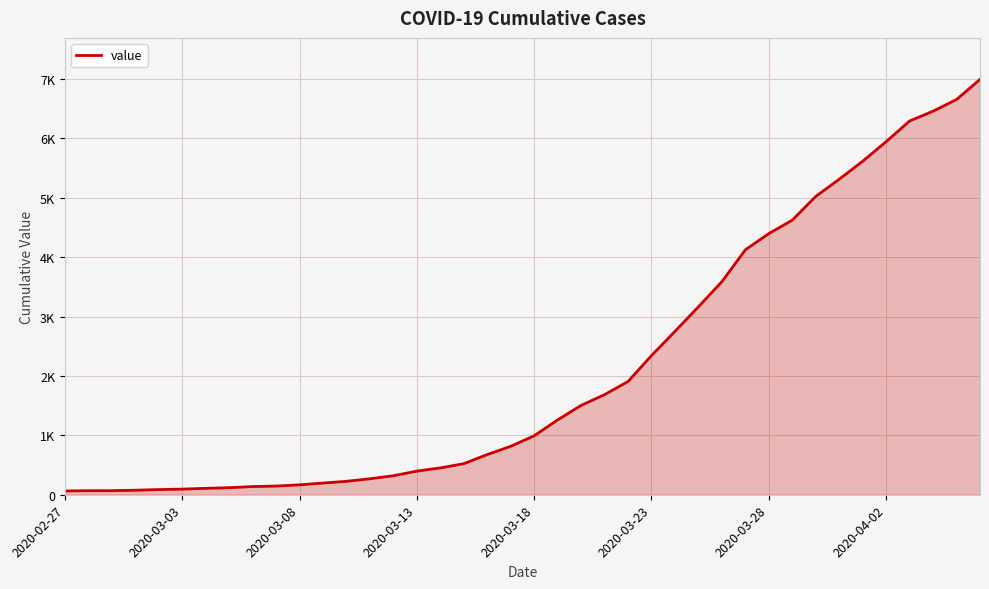

What is the value of the 14th point from the left?

269